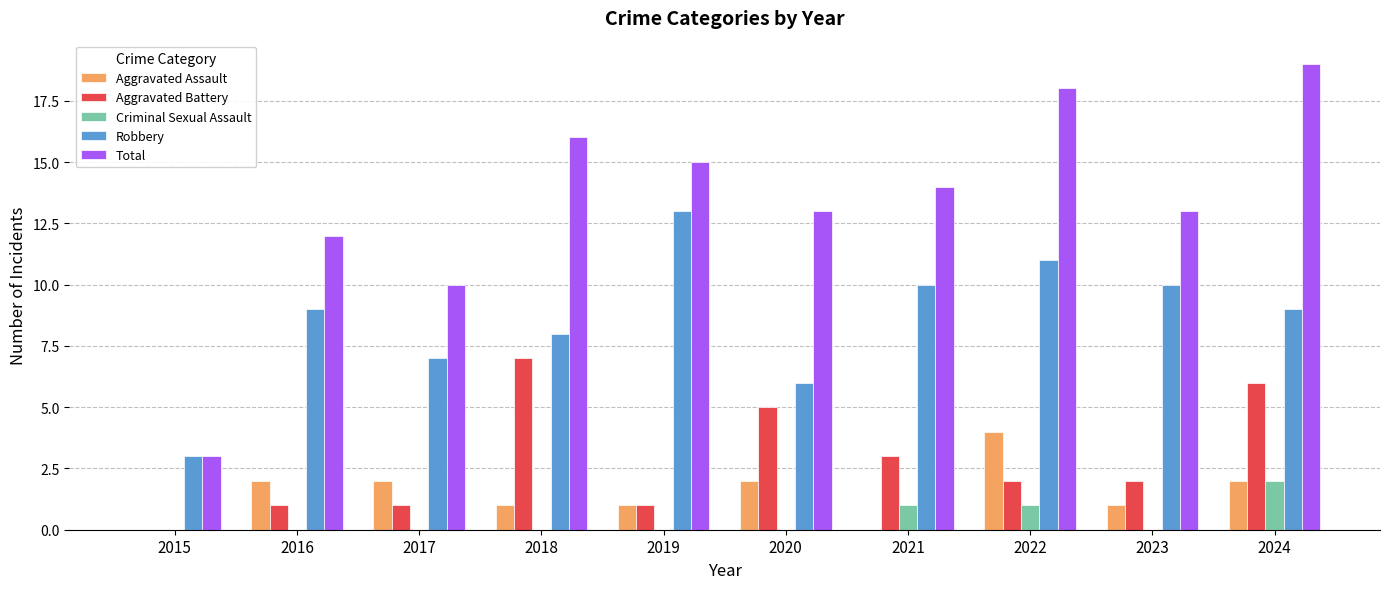

Is the value of Aggravated Assault at 2016 greater than the value of Criminal Sexual Assault at 2020?

Yes